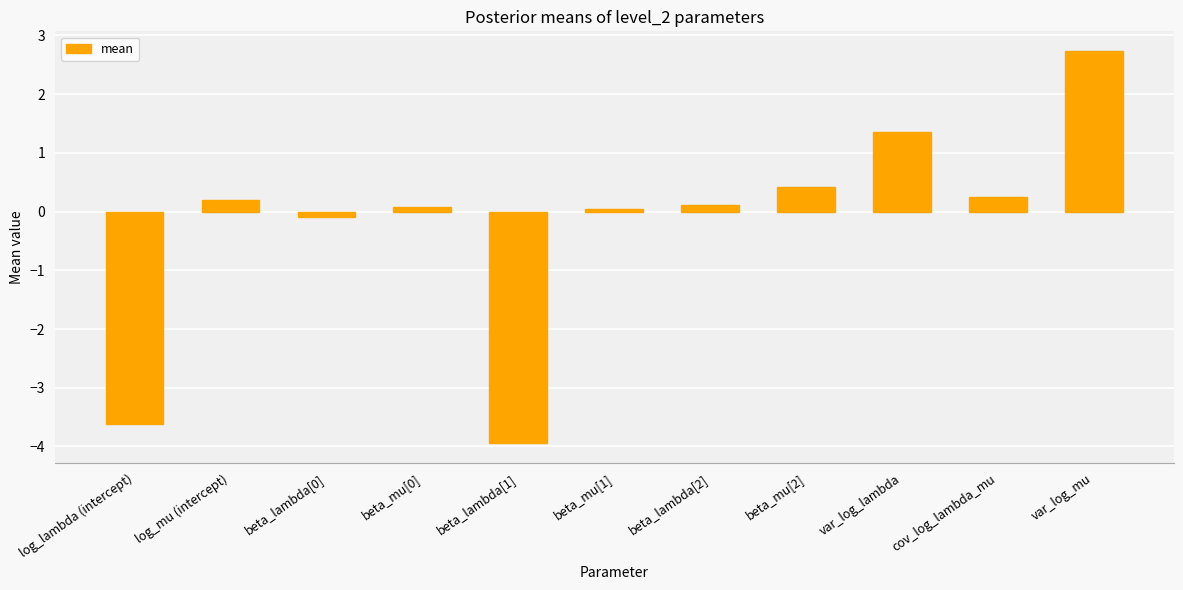

What is the change in value from log_mu (intercept) to var_log_mu?

+2.5